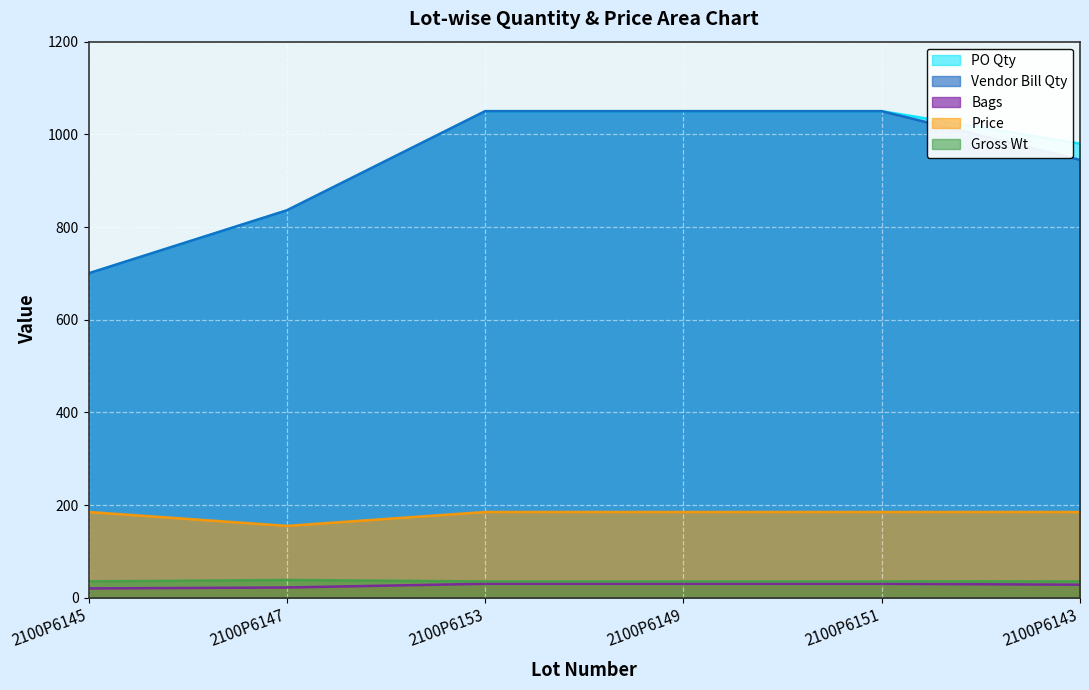

What is the lowest value of the Bags series?

20.0